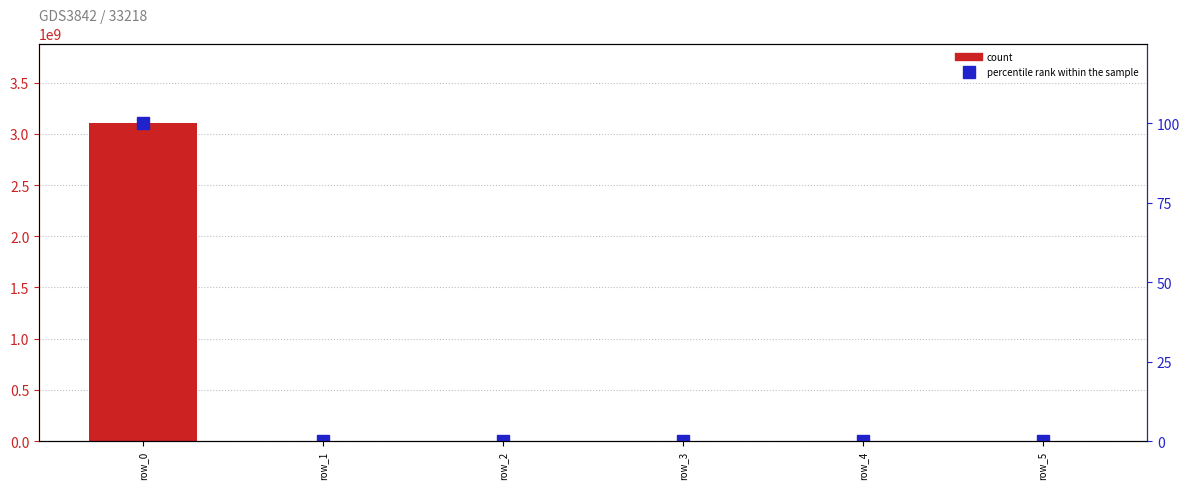

What is the difference between the maximum and second lowest values in the percentile rank within the sample series?

100.0